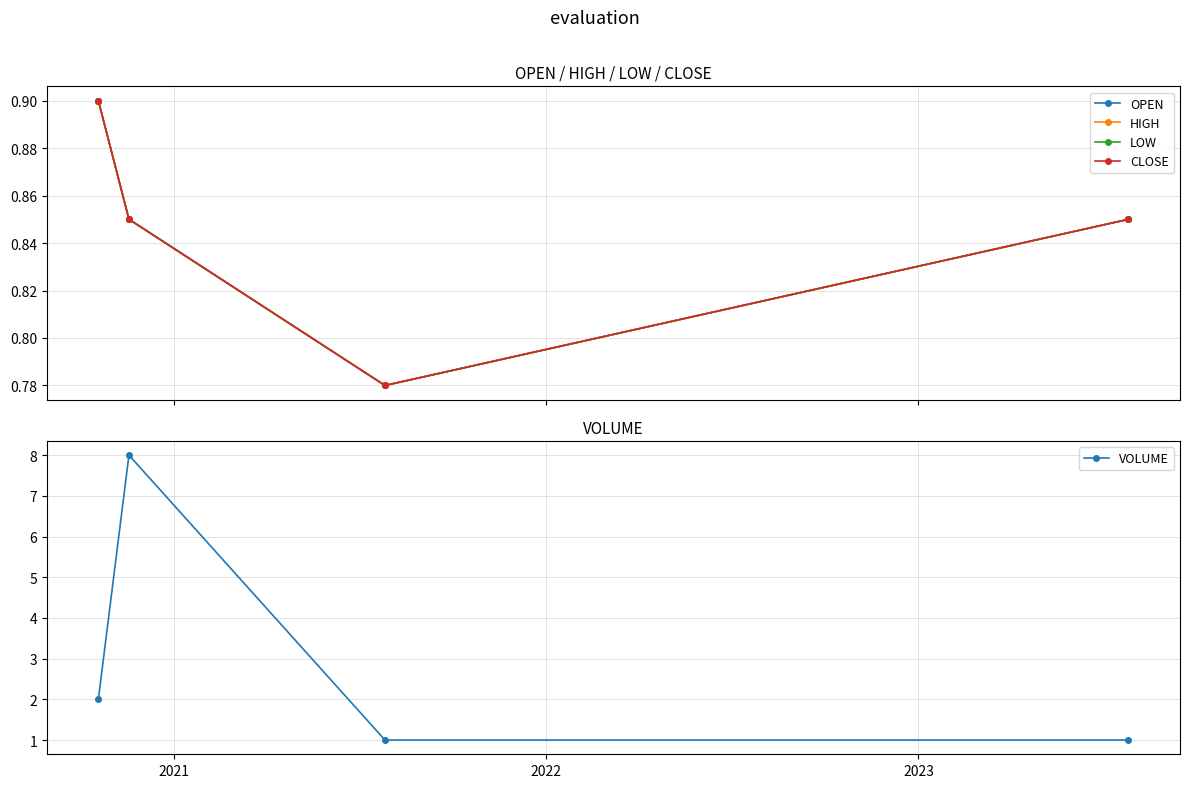

True or false: VOLUME has more than 0 interior local peaks.

True